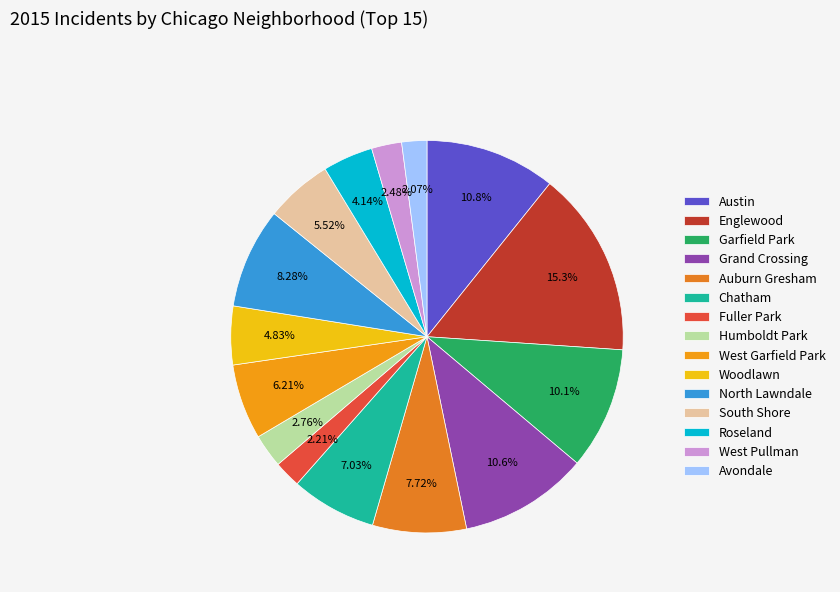

Count the number of slices in the pie.

15